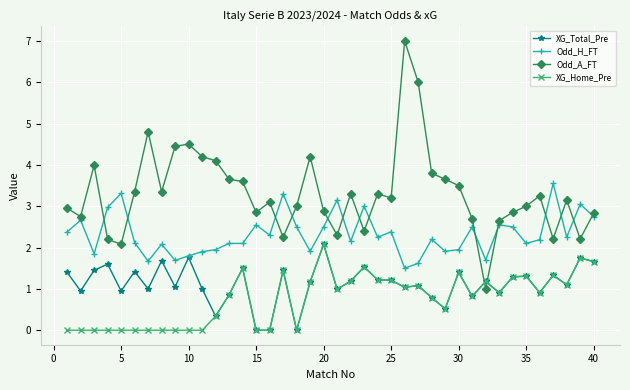

How many intersections are there between Odd_A_FT and XG_Home_Pre?

2